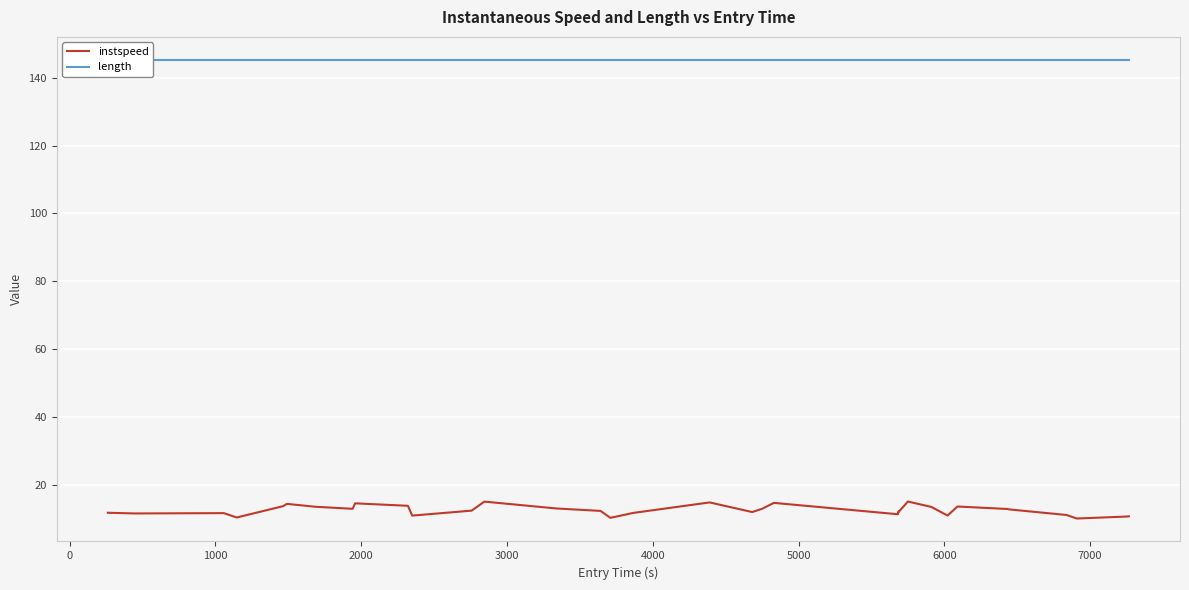

List the series in order of their overall mean, lowest first.

instspeed, length